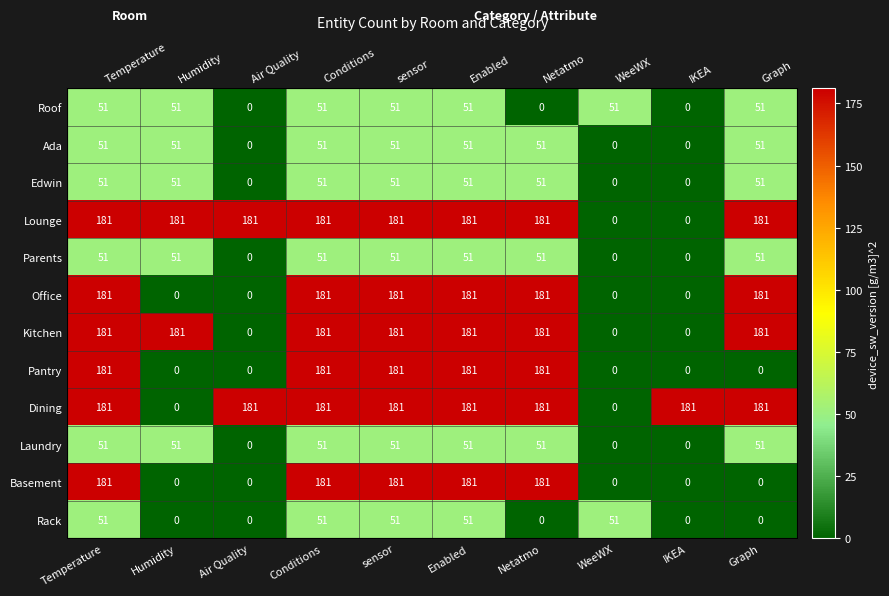

Between WeeWX and Air Quality, which is larger?

WeeWX